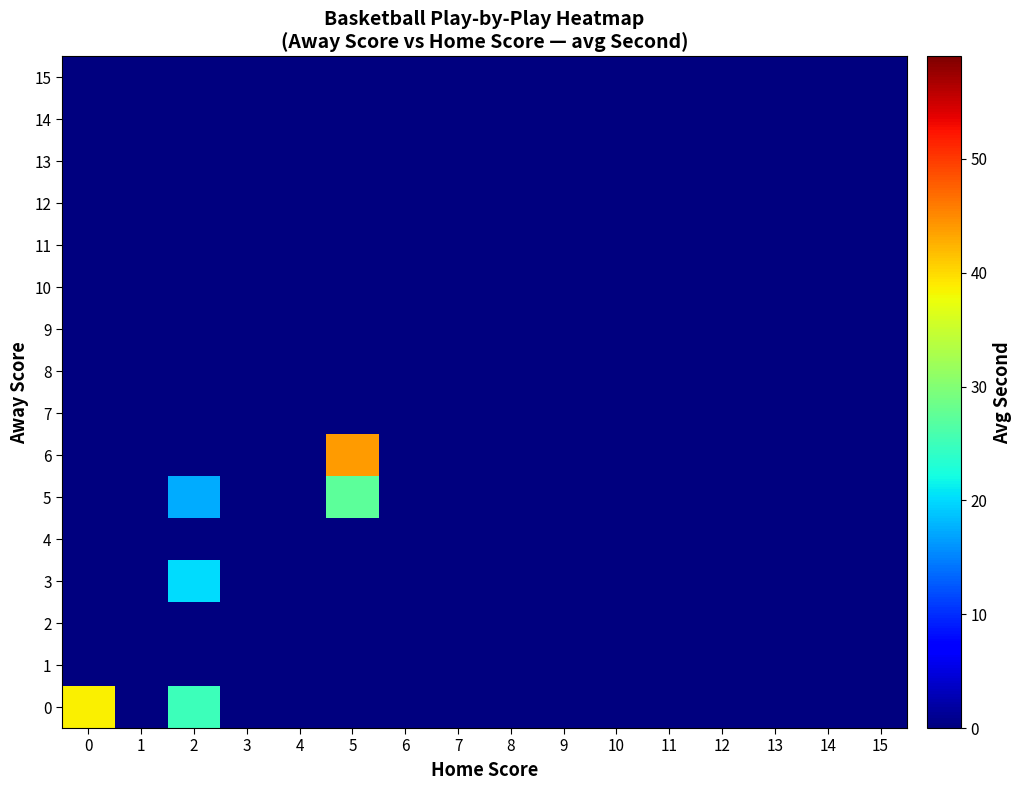

Between 8 and 14, which is larger?

8